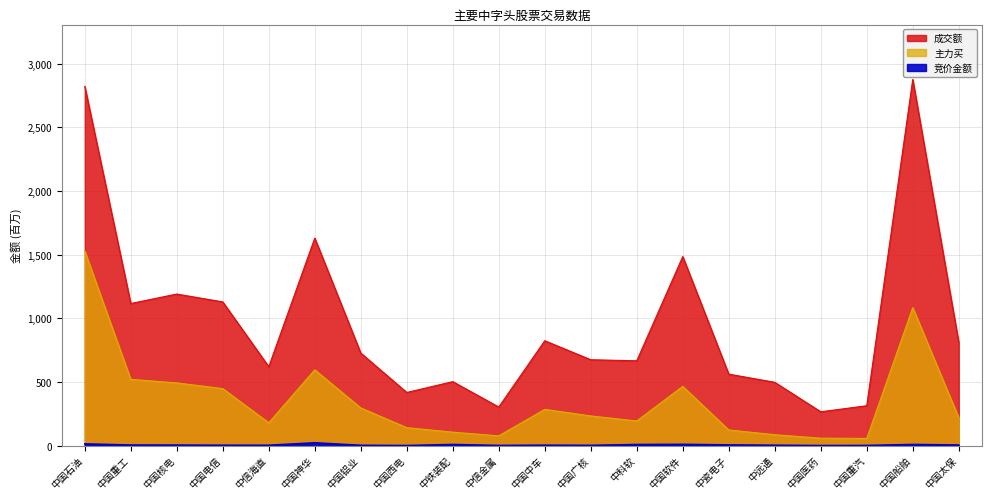

Which series changed the most between 中科软 and 中国医药?

成交额